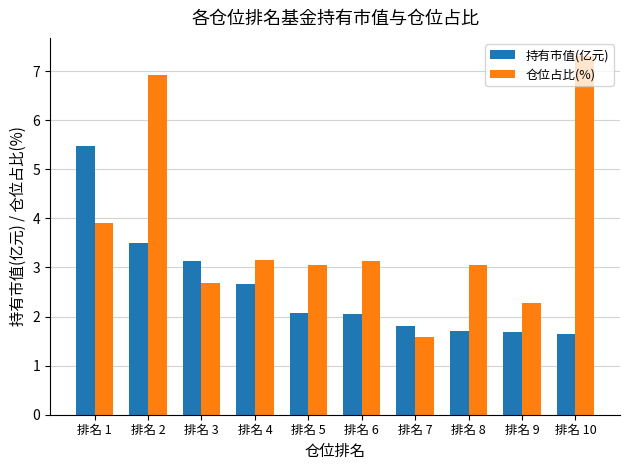

At 排名 5, list the series in order from smallest to largest.

持有市值(亿元), 仓位占比(%)